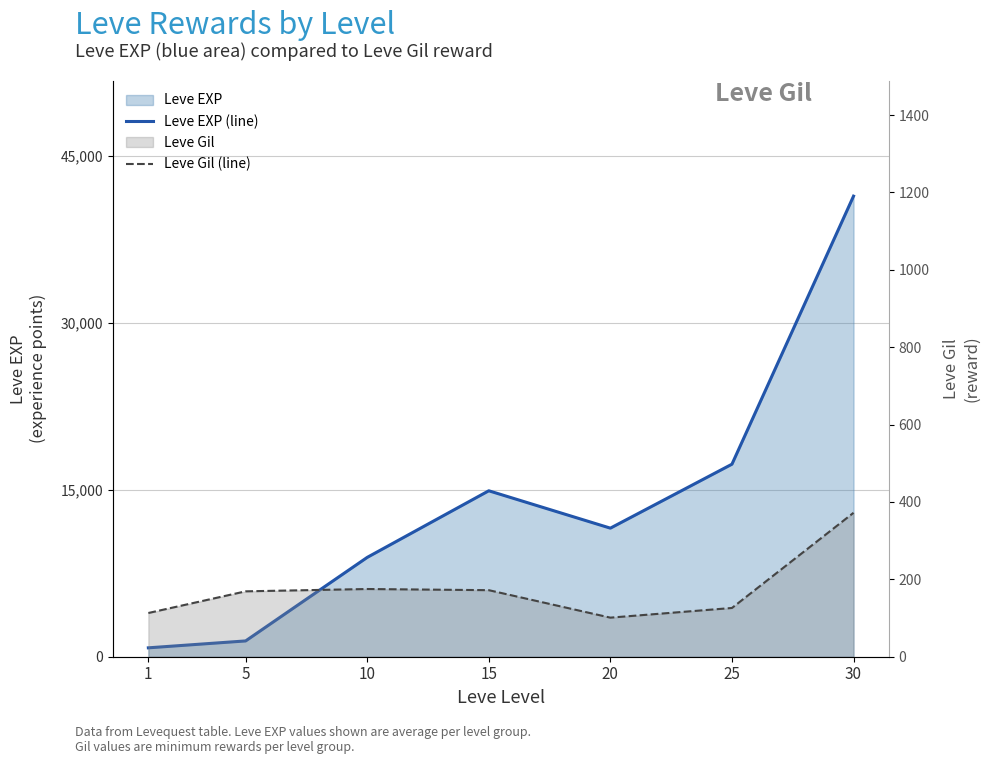

How many data points does each series have?

7